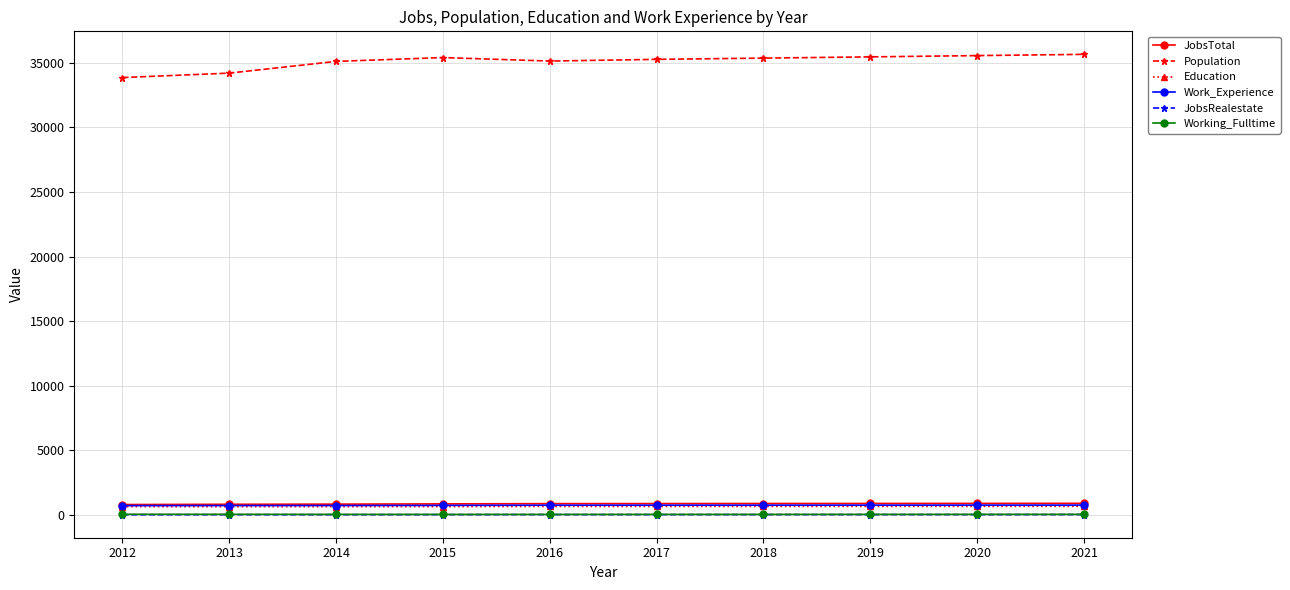

True or false: JobsTotal and Working_Fulltime cross at least once.

False